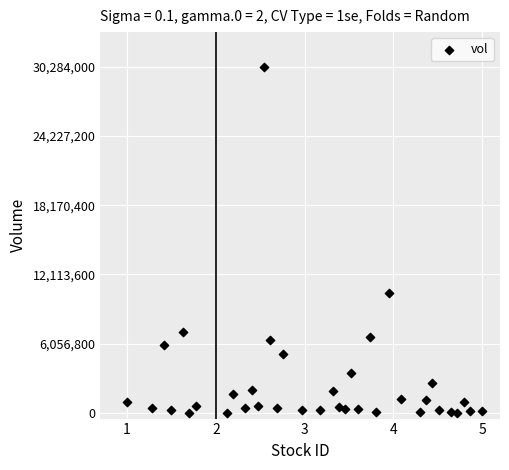

What Y value in the scatter plot is closest to 15150250?

10527800